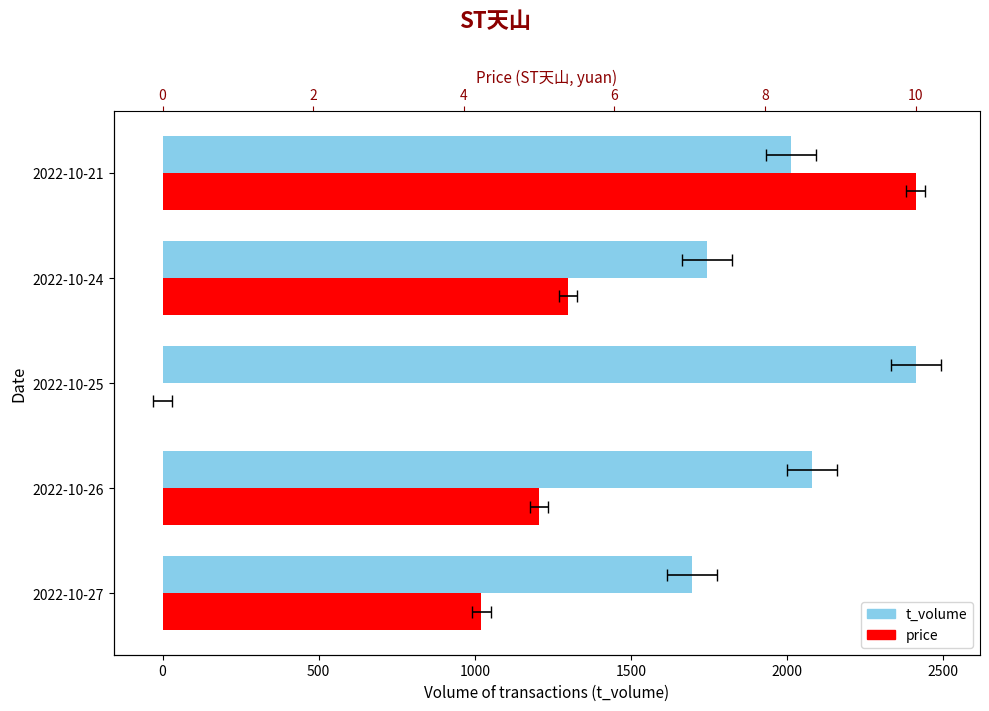

How many groups of bars are there?

5